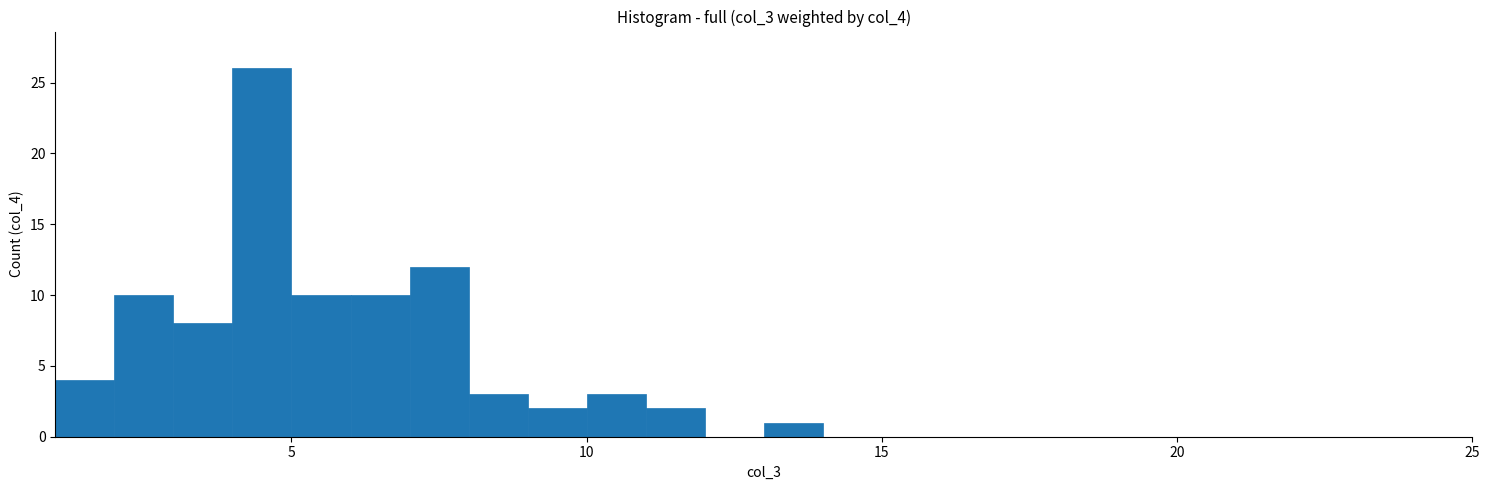

Around what value on the x-axis is the tallest bar? Give the approximate position of its centre, as read against the axis.

4.5